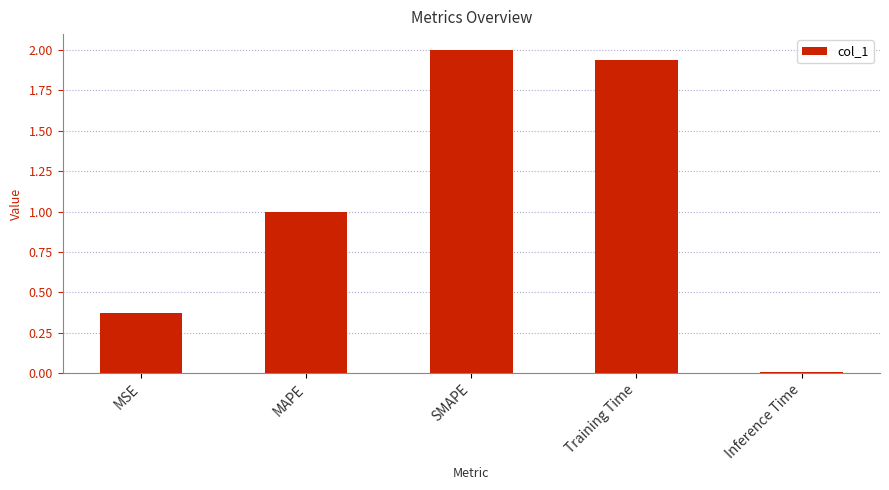

What is the change in value from MAPE to Training Time?

+0.9